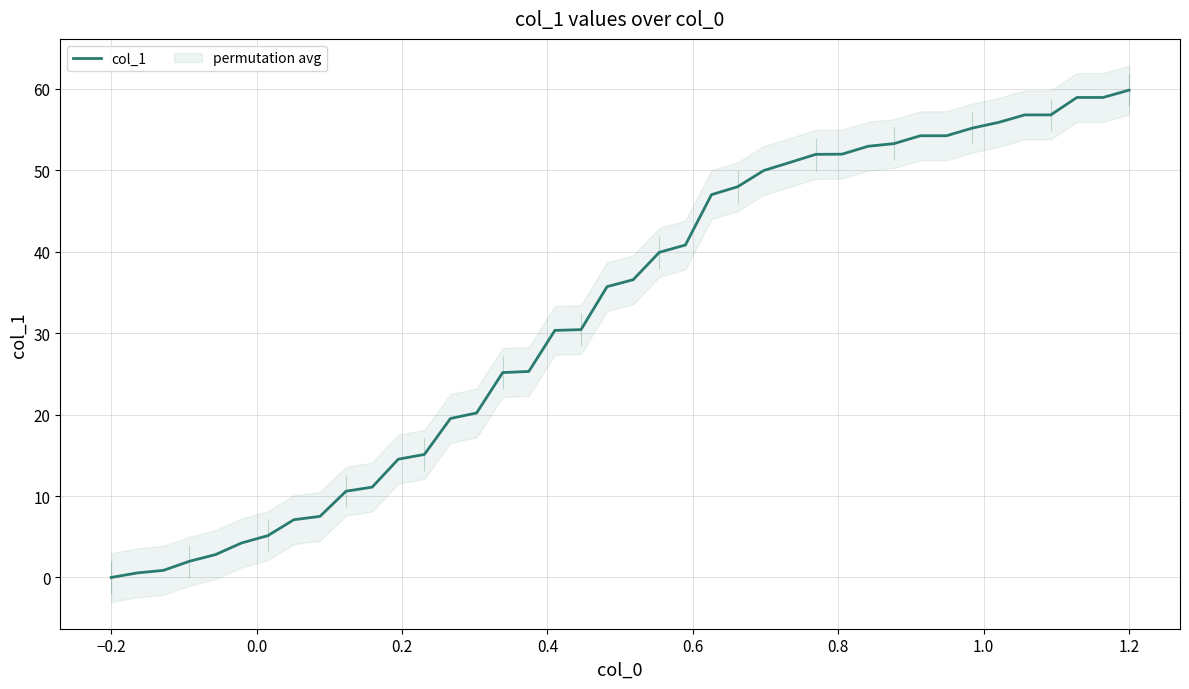

What is the highest value of the col_1 series?

59.8